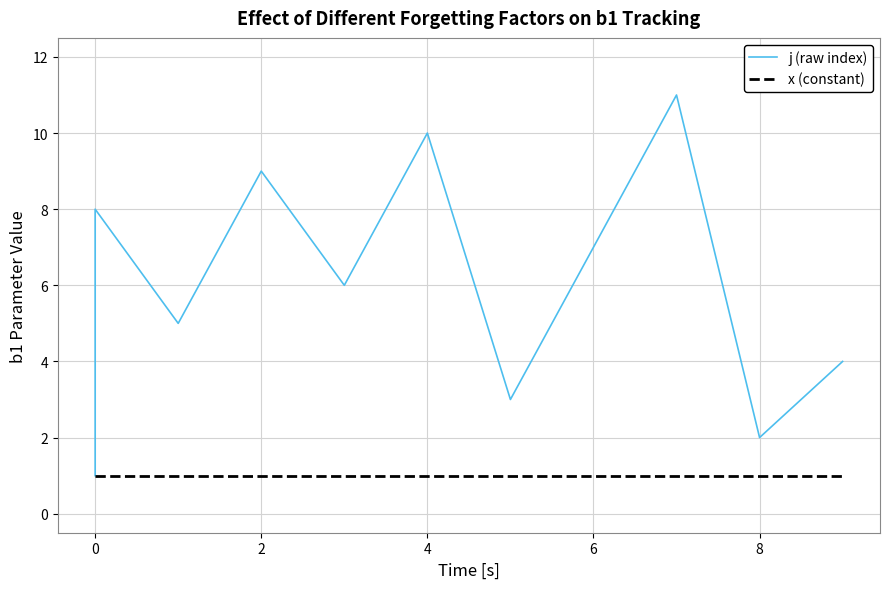

Reading right to left, transcribe all the data shown in this chart.

j (raw index): 4	2	11	7	3	10	6	9	5	8	1
x (constant): 1	1	1	1	1	1	1	1	1	1	1